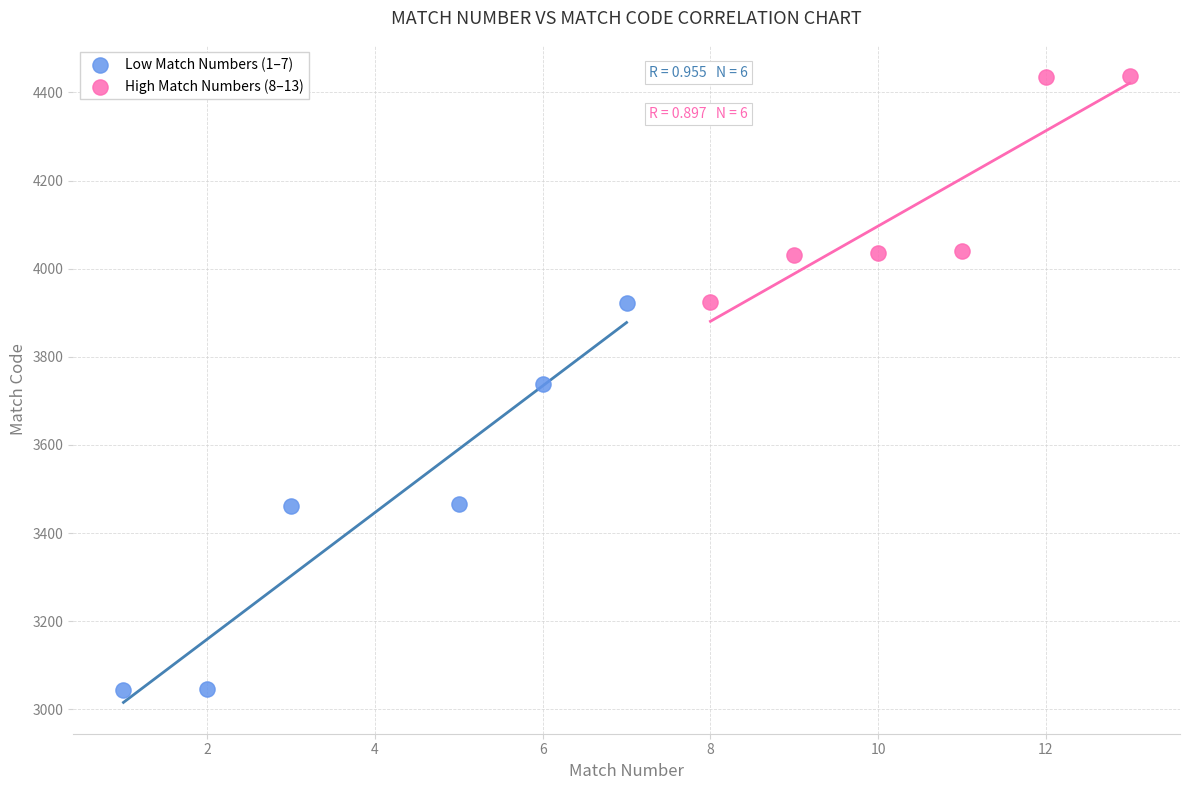

Which series reaches the maximum Y coordinate?

High Match Numbers (8–13)